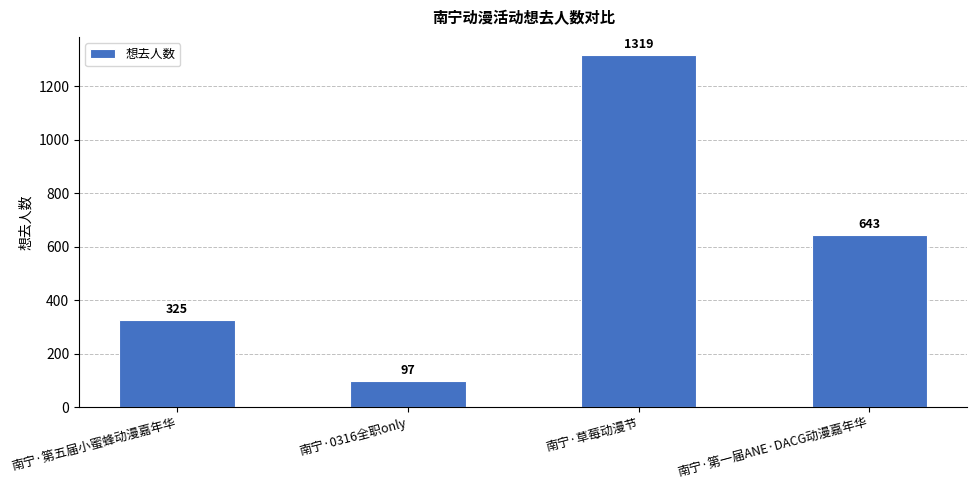

Where is the data nearest to the value 708?

南宁·第一届ANE·DACG动漫嘉年华